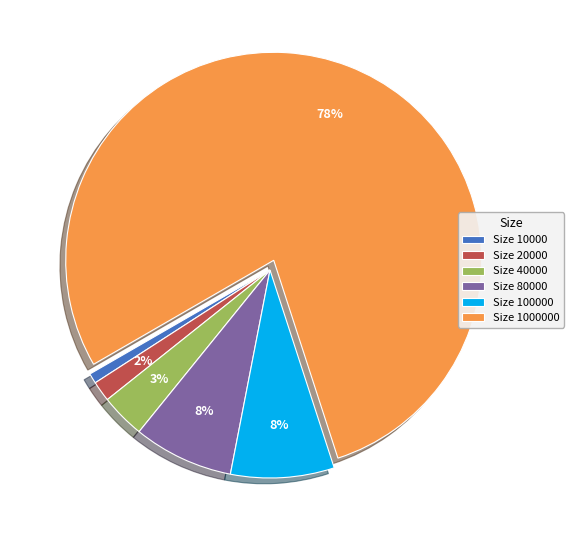

Which slice is the smallest?

Size 10000